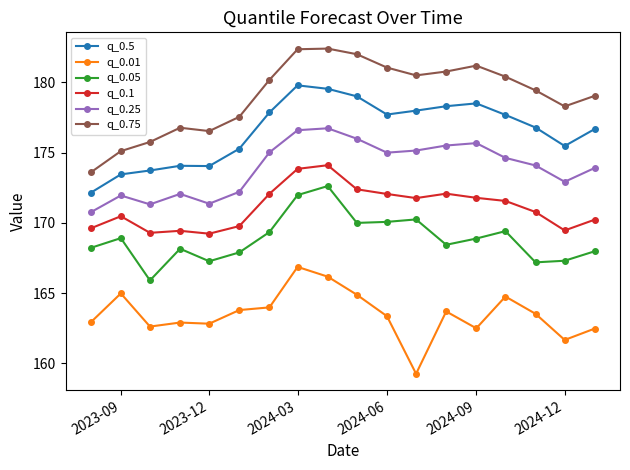

Which series has the largest range (max minus min)?

q_0.75